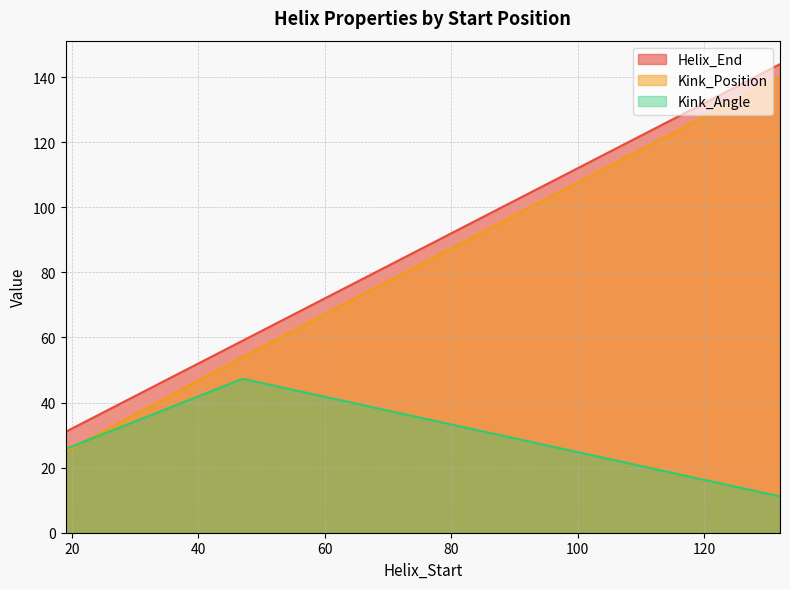

What is the average value of the Helix_End series?

78.0